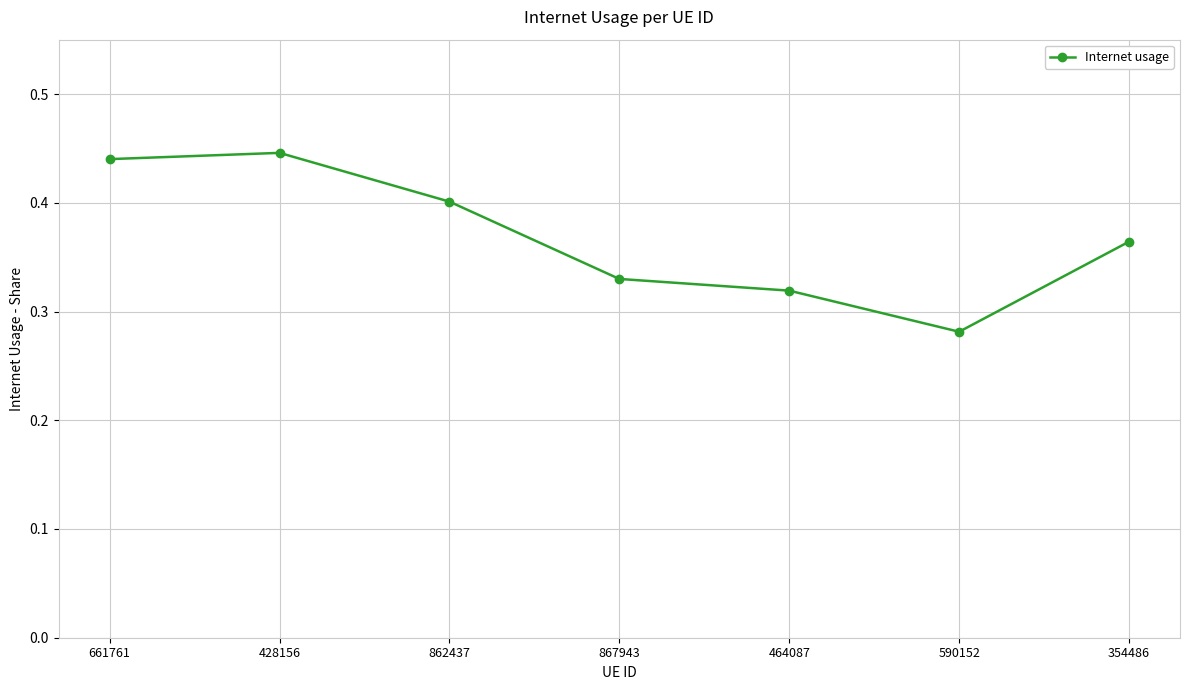

True or false: the data shows 0.4 at 862437.

True